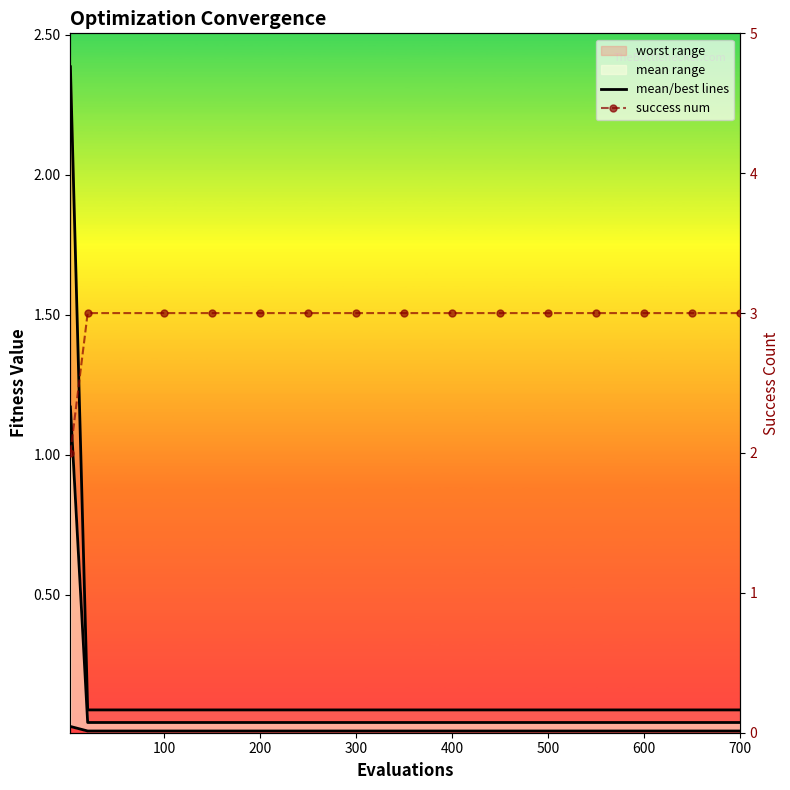

Reading left to right, extract all data points from this chart.

mean_line: 1.2	0.0	0.0	0.0	0.0	0.0	0.0	0.0	0.0	0.0	0.0	0.0	0.0	0.0	0.0
best_line: 0.0	0.0	0.0	0.0	0.0	0.0	0.0	0.0	0.0	0.0	0.0	0.0	0.0	0.0	0.0
worst_line: 2.4	0.1	0.1	0.1	0.1	0.1	0.1	0.1	0.1	0.1	0.1	0.1	0.1	0.1	0.1
success num: 2.0	3.0	3.0	3.0	3.0	3.0	3.0	3.0	3.0	3.0	3.0	3.0	3.0	3.0	3.0